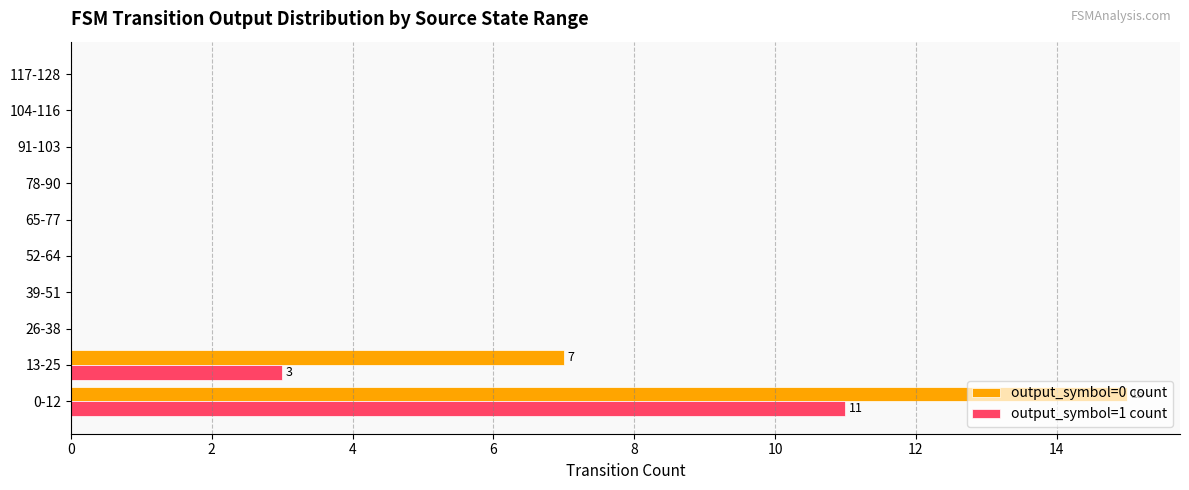

How many series are shown in this chart?

2